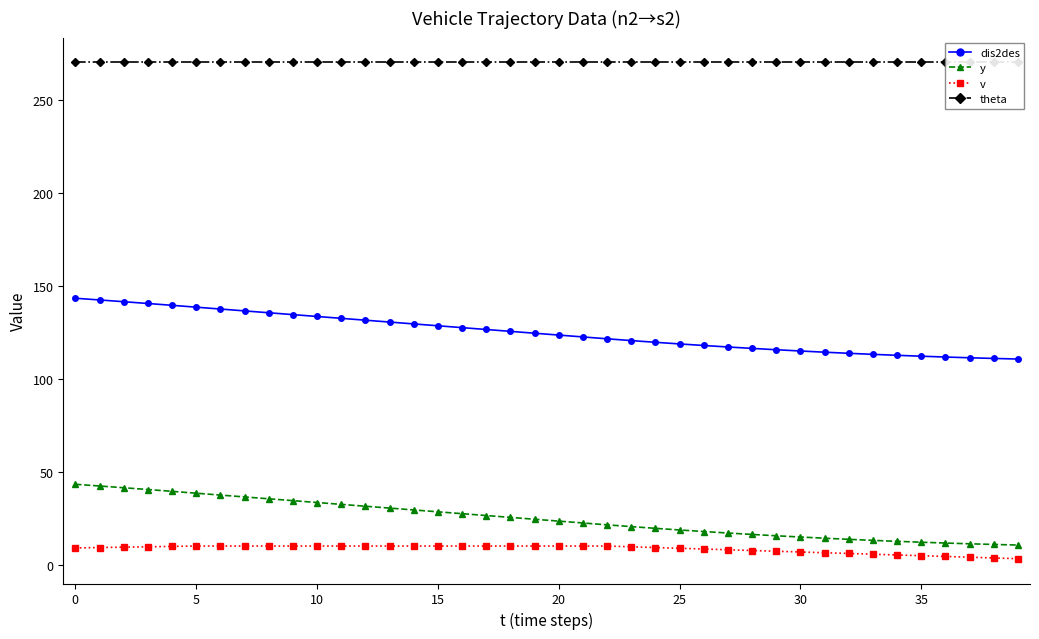

Is the value of theta at 31 greater than the value of dis2des at 22?

Yes